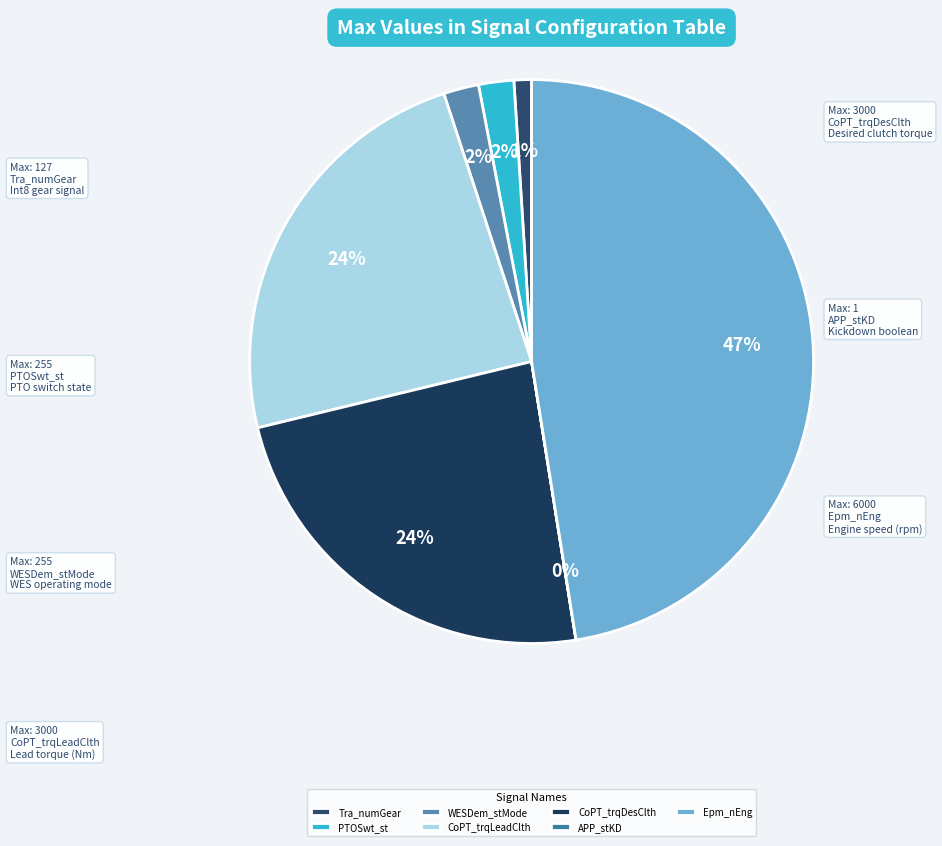

Count the number of slices in the pie.

7